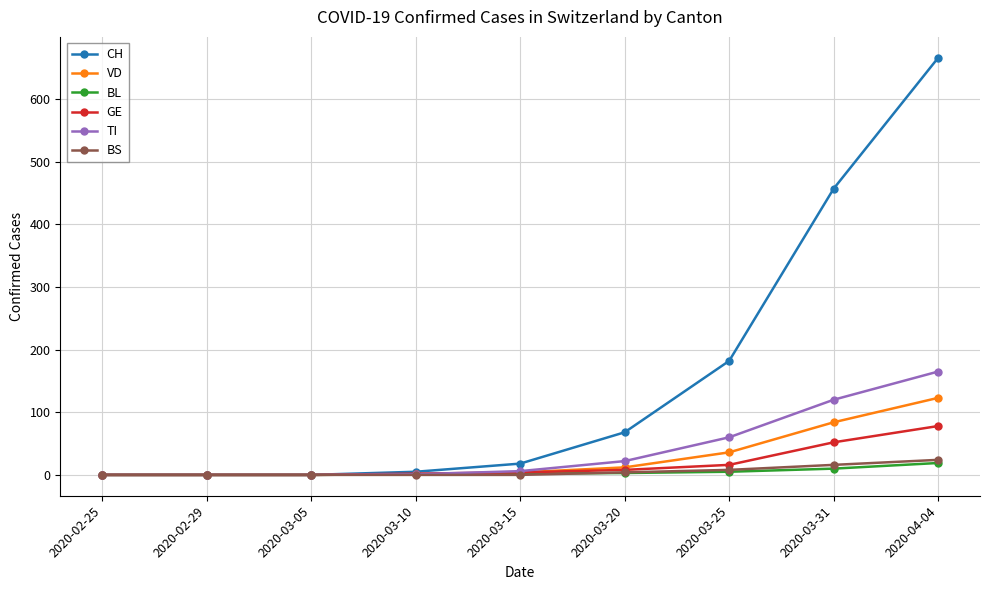

True or false: BL has a value of 0 at 2020-03-05.

True